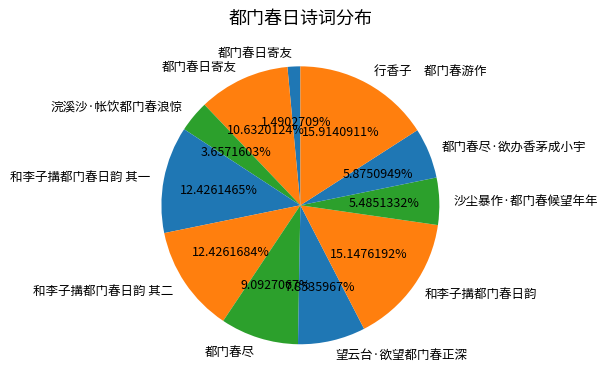

Does any single category account for the majority?

No